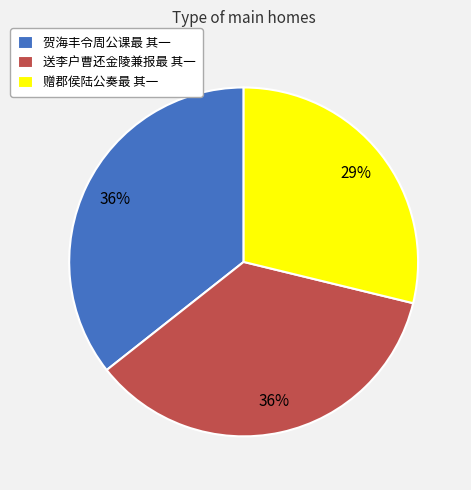

To the nearest percent, what is the difference between the 赠郡侯陆公奏最 其一 and 送李户曹还金陵兼报最 其一 slice percentages?

7%